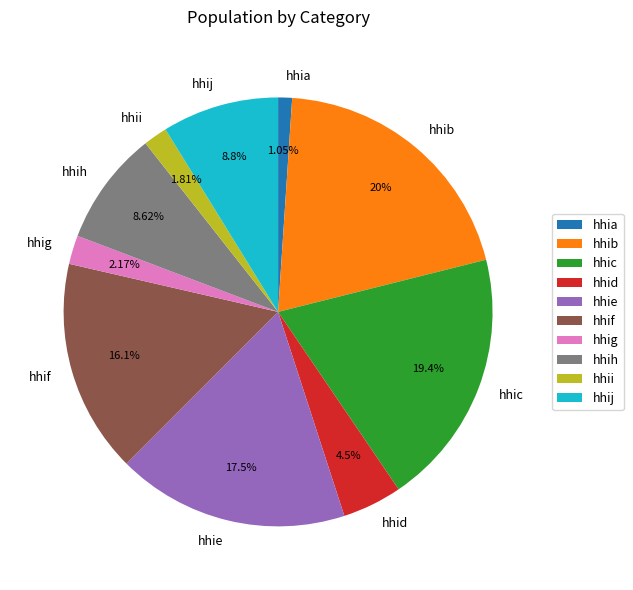

How many slices are in this pie chart?

10